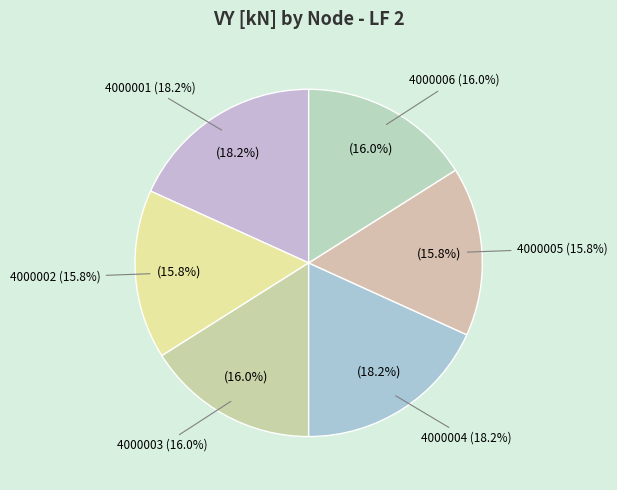

True or false: 4000005 accounts for 16% of the total.

True